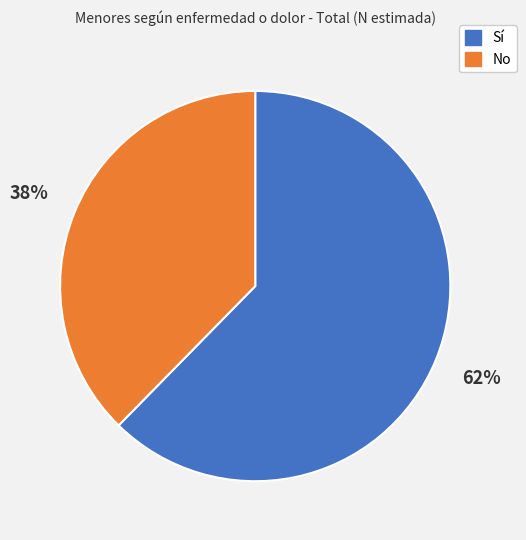

Which has a higher value, Sí or No?

Sí